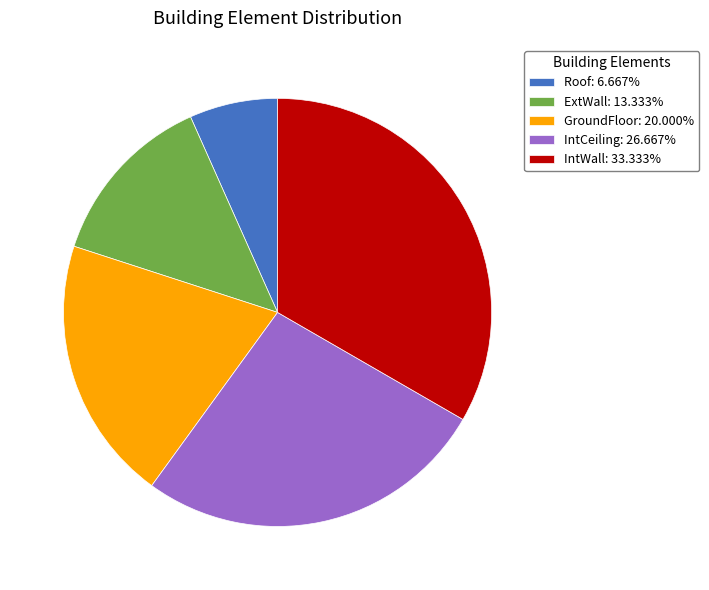

Count the number of slices in the pie.

5